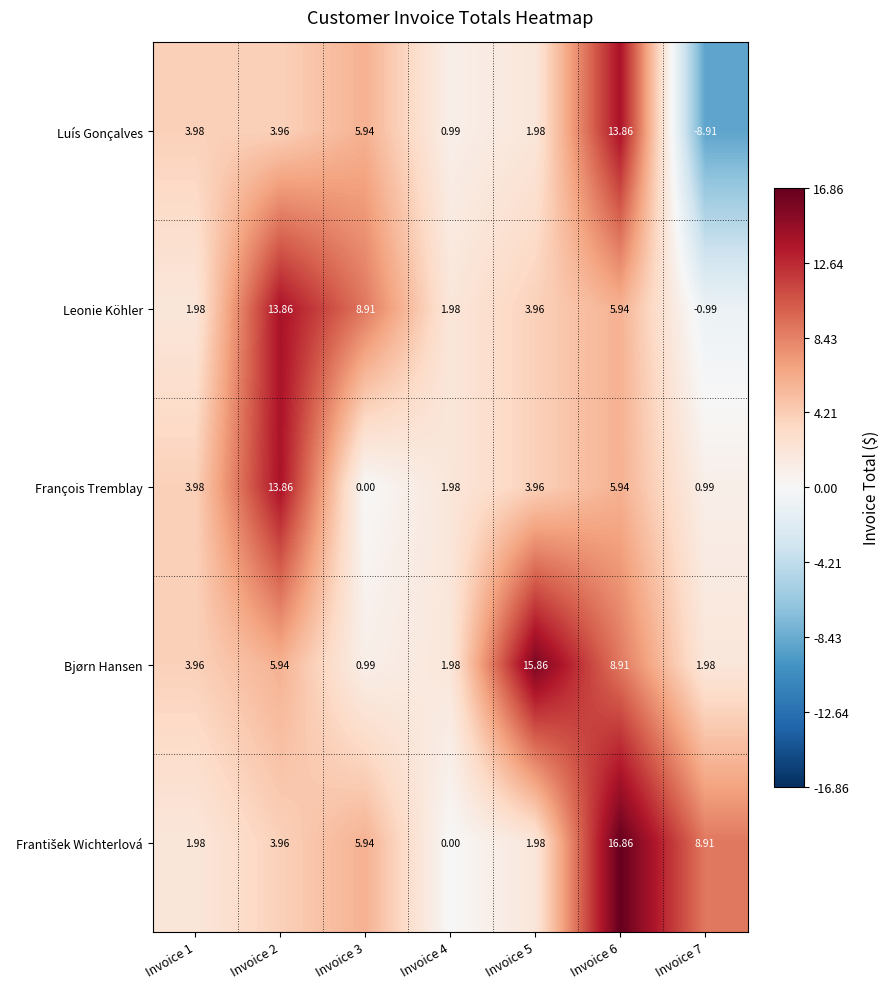

Between Invoice 1 and Invoice 7, which series saw the biggest shift?

Luís Gonçalves